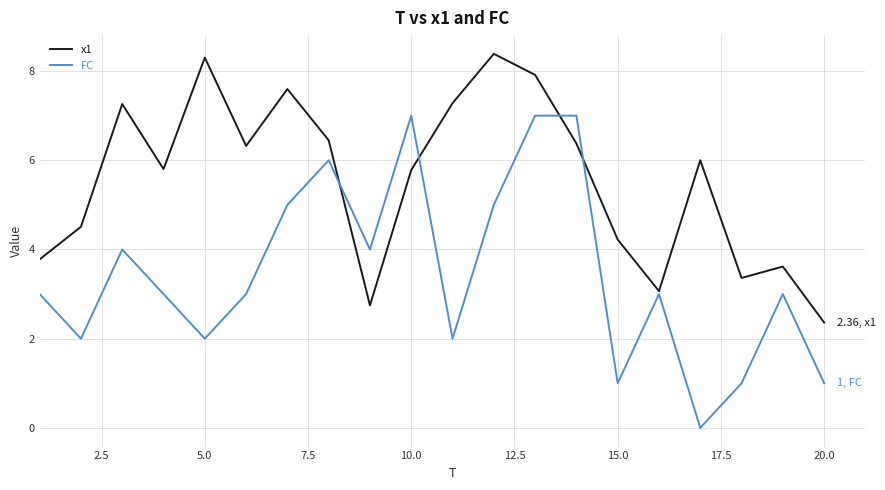

Which series has the largest range (max minus min)?

FC